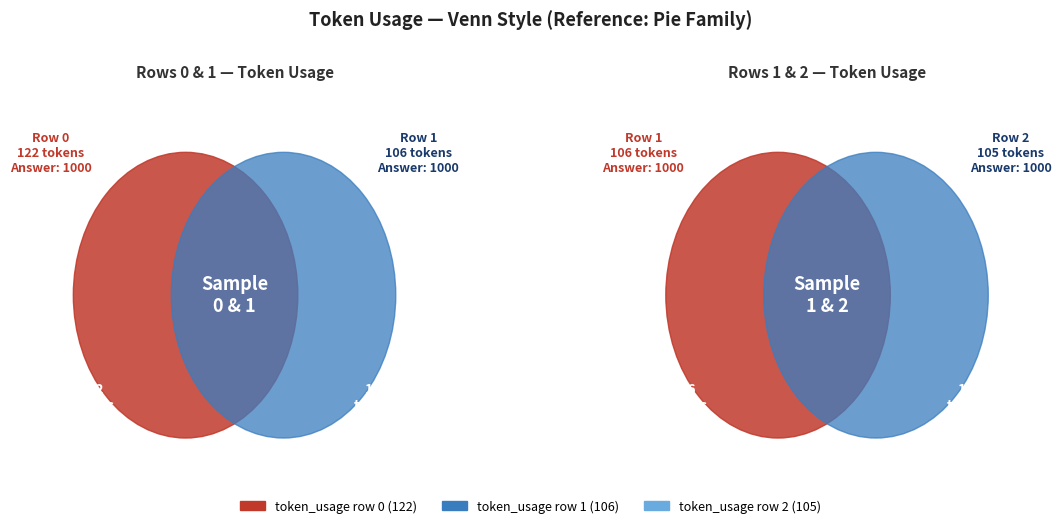

How many slices are in this pie chart?

3